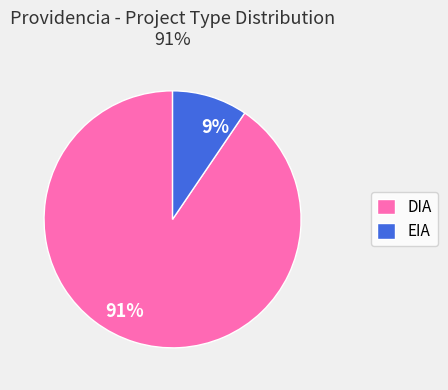

How many segments does this pie chart have?

2